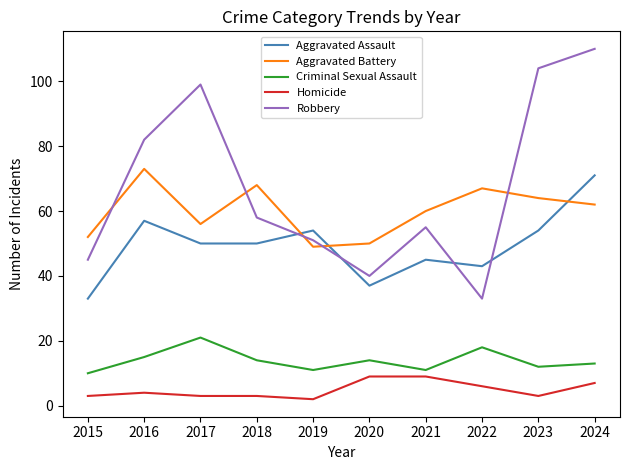

Reading left to right, what are all the values shown in this chart?

Aggravated Assault: 2015=33	2016=57	2017=50	2018=50	2019=54	2020=37	2021=45	2022=43	2023=54	2024=71
Aggravated Battery: 2015=52	2016=73	2017=56	2018=68	2019=49	2020=50	2021=60	2022=67	2023=64	2024=62
Criminal Sexual Assault: 2015=10	2016=15	2017=21	2018=14	2019=11	2020=14	2021=11	2022=18	2023=12	2024=13
Homicide: 2015=3	2016=4	2017=3	2018=3	2019=2	2020=9	2021=9	2022=6	2023=3	2024=7
Robbery: 2015=45	2016=82	2017=99	2018=58	2019=51	2020=40	2021=55	2022=33	2023=104	2024=110